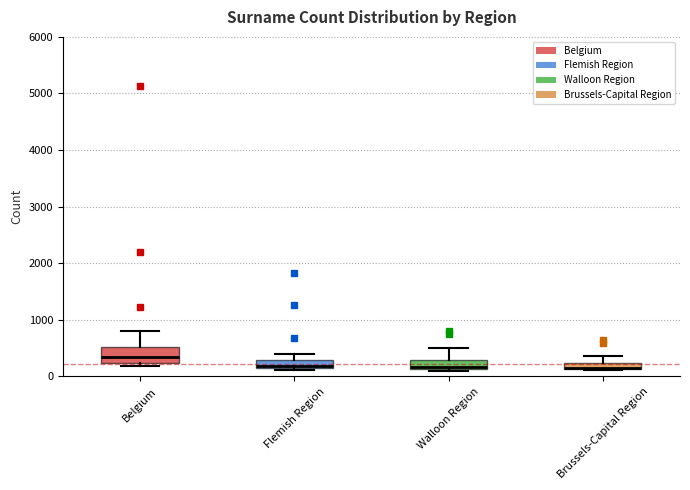

Comparing the boxes themselves (not the whiskers), which one is the tallest?

Belgium